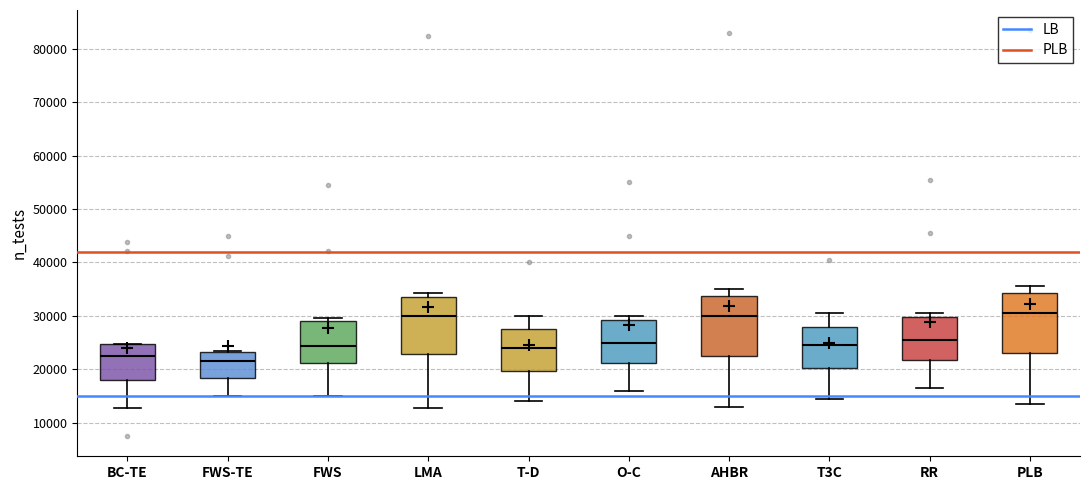

Reading left to right, read every box against the y-axis: the position of its median line, the range the box covers, and the ends of its whiskers. The values are not printed on the chart, so give them approximately, as read against the axis.

BC-TE: median 22000, box 18000 to 25000, whiskers 13000 to 25000
FWS-TE: median 21000, box 18000 to 23000, whiskers 15000 to 23000
FWS: median 24000, box 21000 to 29000, whiskers 15000 to 30000
LMA: median 30000, box 23000 to 34000, whiskers 13000 to 34000 (just above the box's upper edge)
T-D: median 24000, box 20000 to 28000, whiskers 14000 to 30000
O-C: median 25000, box 21000 to 29000, whiskers 16000 to 30000
AHBR: median 30000, box 23000 to 34000, whiskers 13000 to 35000
T3C: median 25000, box 20000 to 28000, whiskers 15000 to 31000
RR: median 26000, box 22000 to 30000, whiskers 17000 to 31000
PLB: median 31000, box 23000 to 34000, whiskers 14000 to 36000